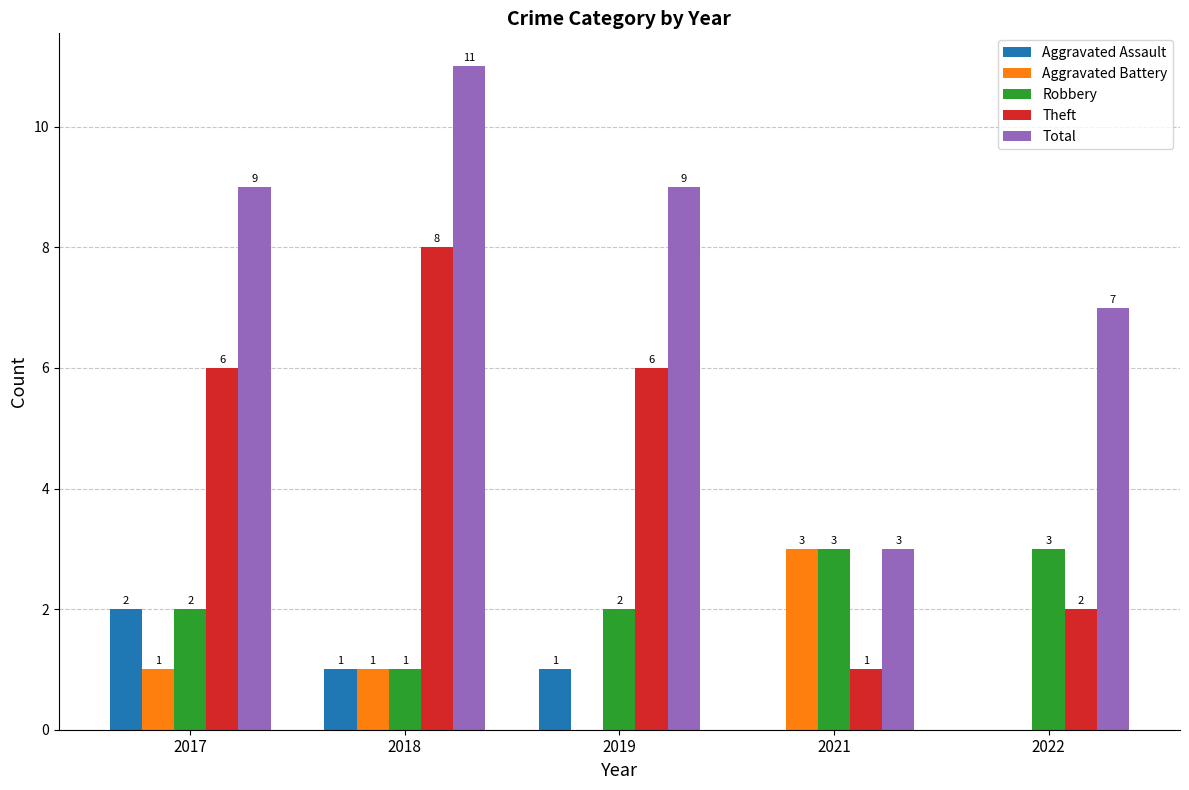

What is the sum of all Robbery values?

11